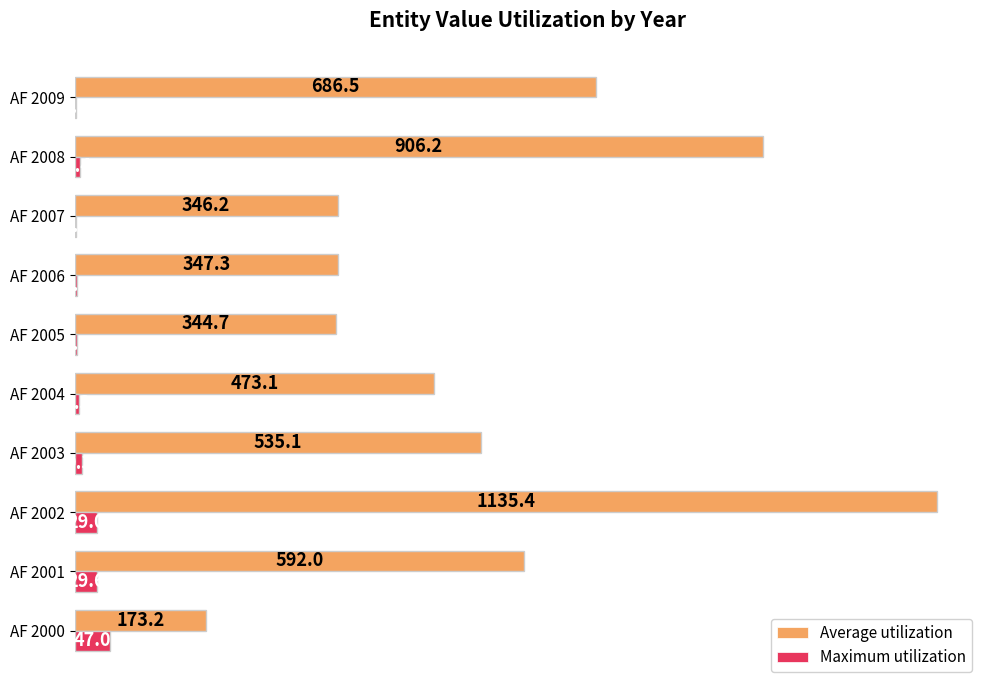

Which series has the largest total across all categories?

Average utilization